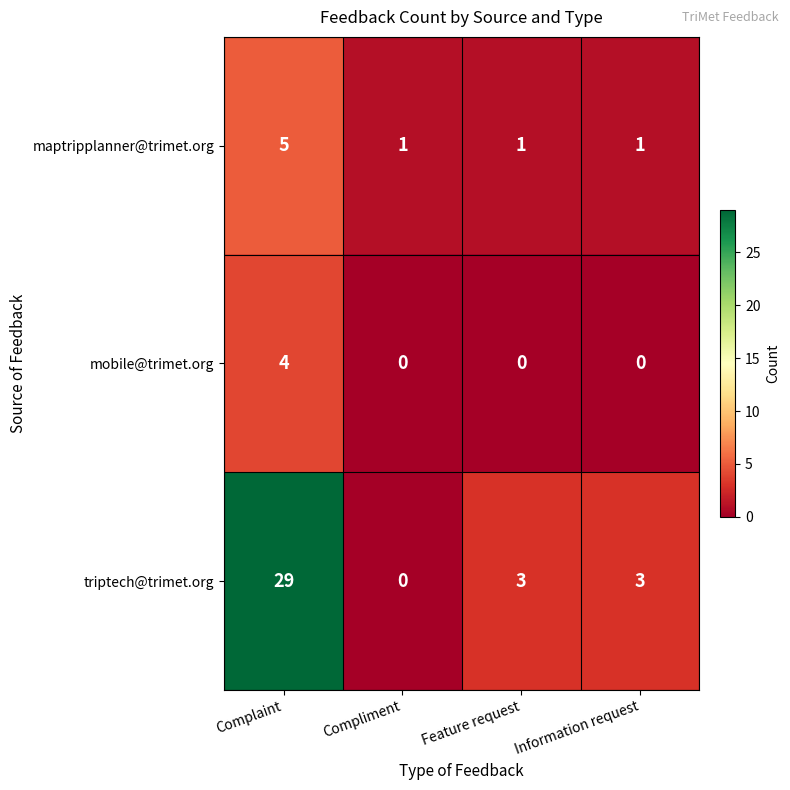

What is the total value across all series at Complaint?

38